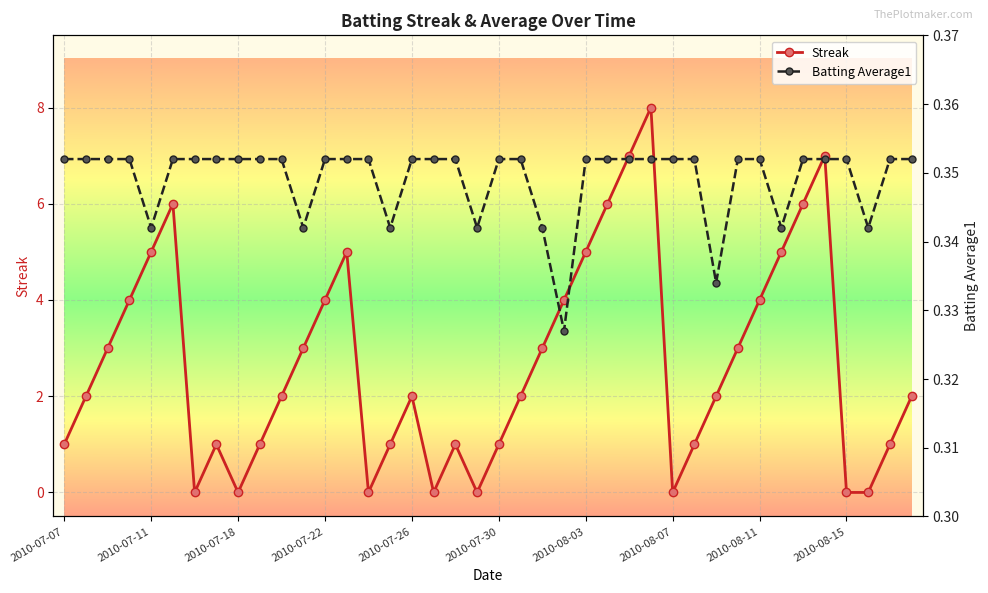

What value does the Streak series have at 22?

3.0